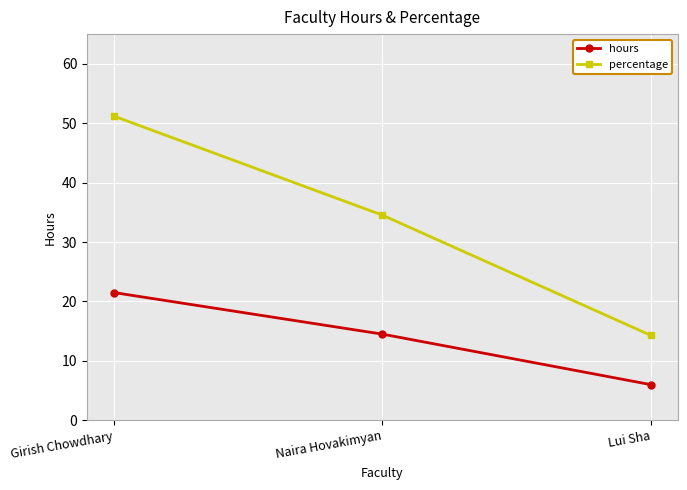

Which series has the largest range (max minus min)?

percentage